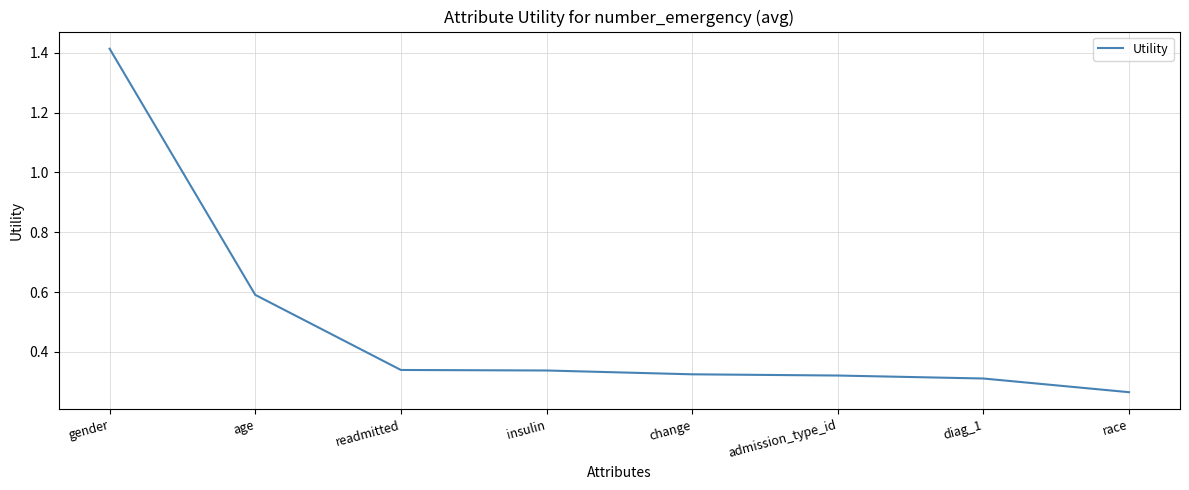

Is it true that the value at readmitted is 0.2?

False